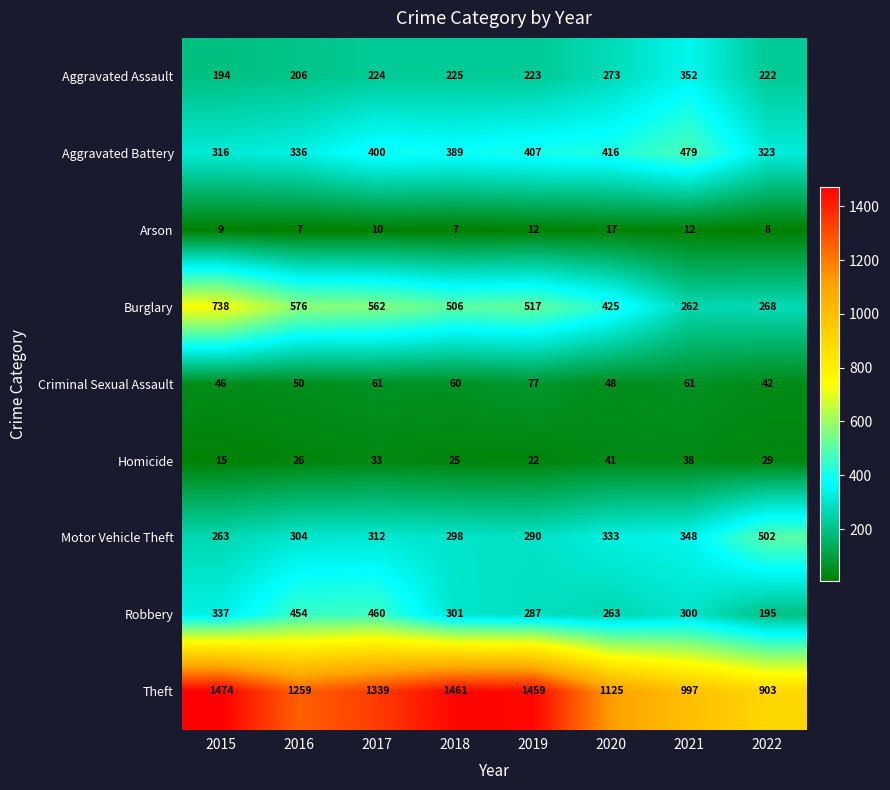

At which label does Robbery reach its minimum?

2022